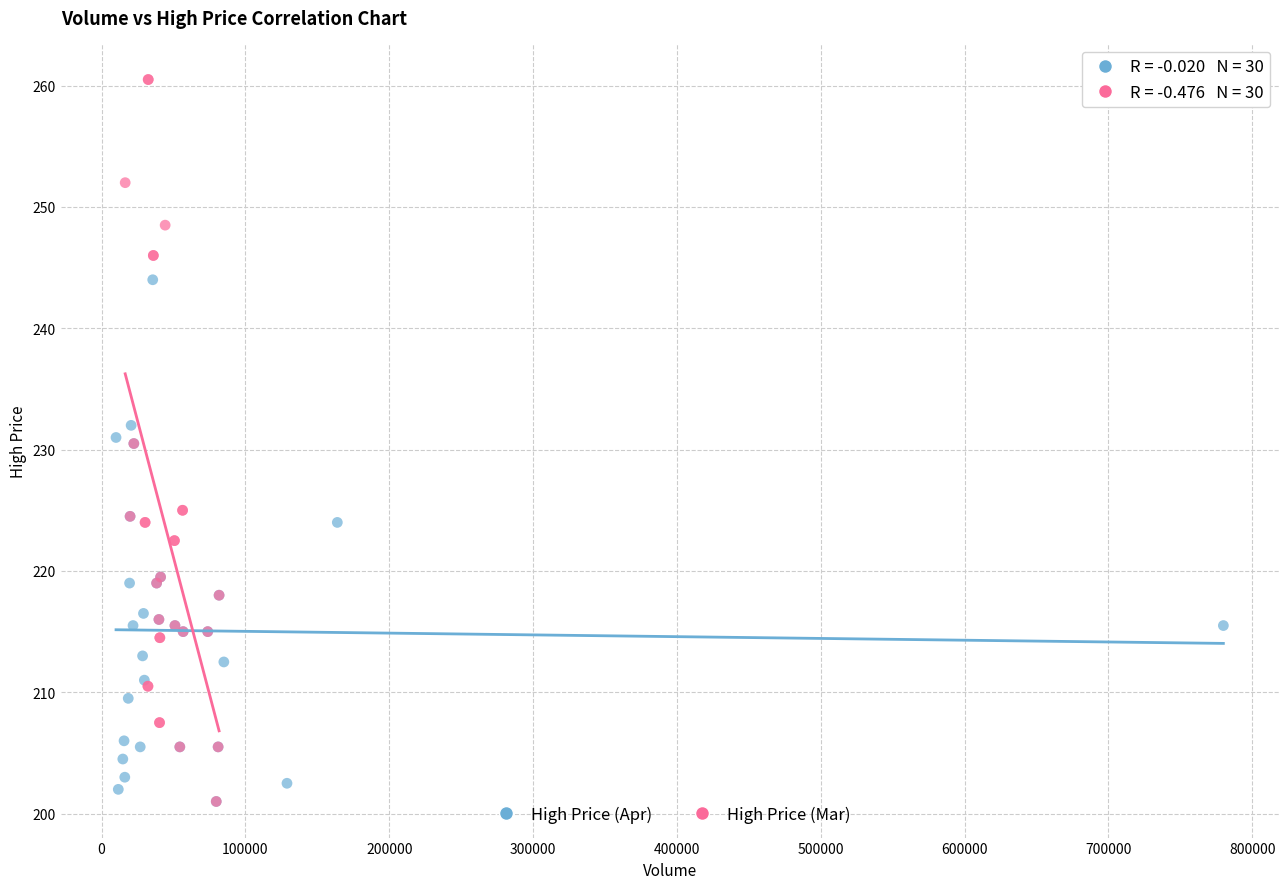

What are all the series names shown in the legend?

High Price (Apr), High Price (Mar)